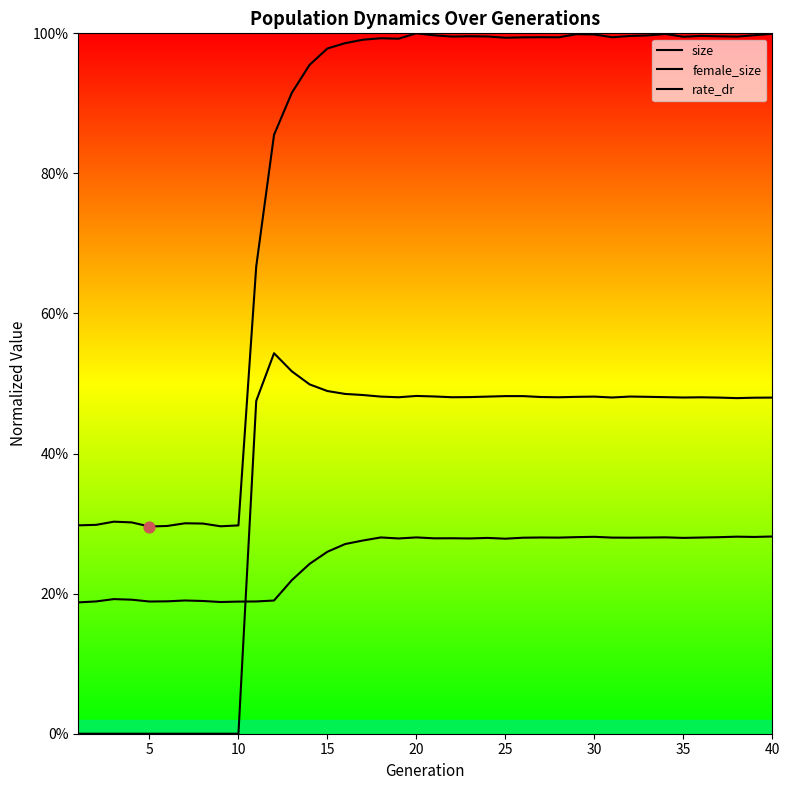

Which series has the largest Y range (max minus min)?

size